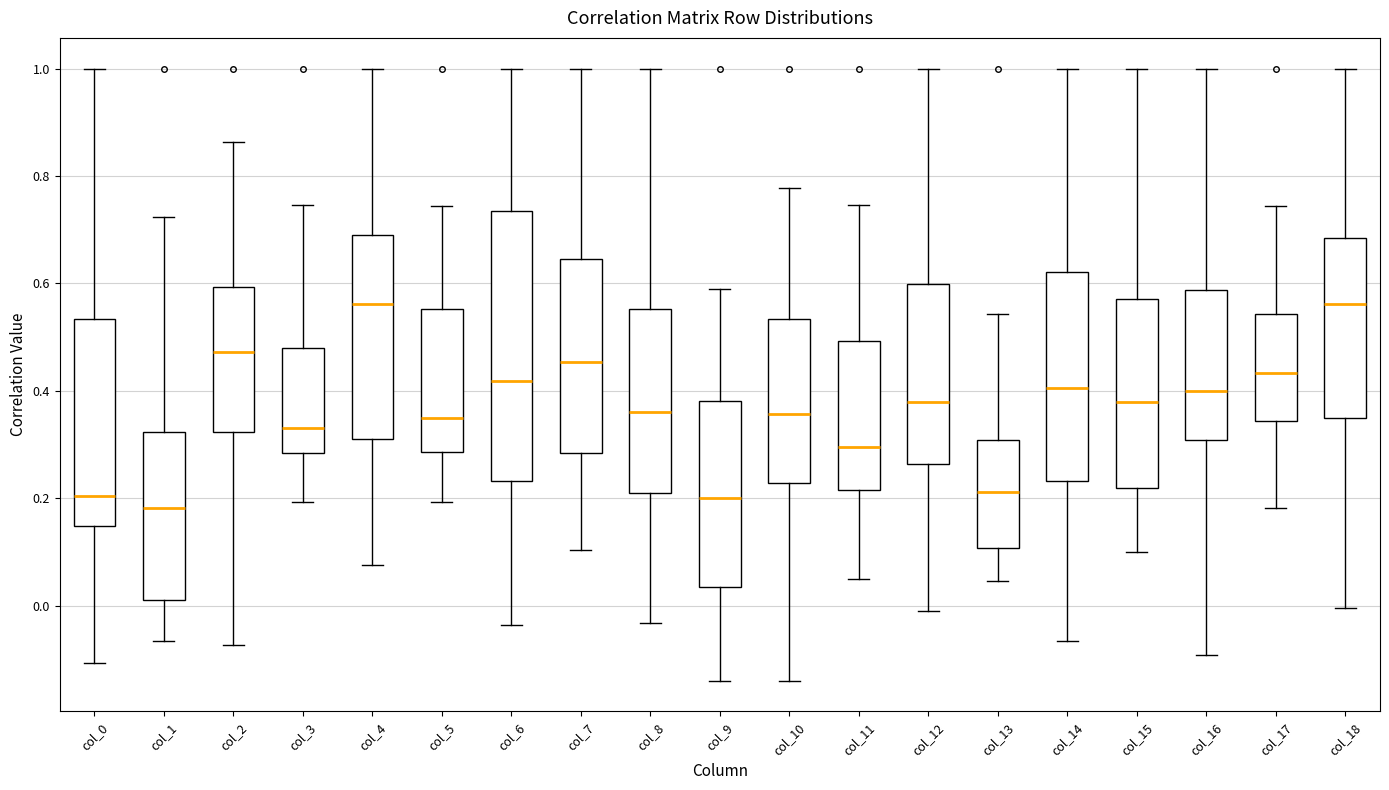

Which box is the tallest, from its lower edge to its upper edge?

col_6